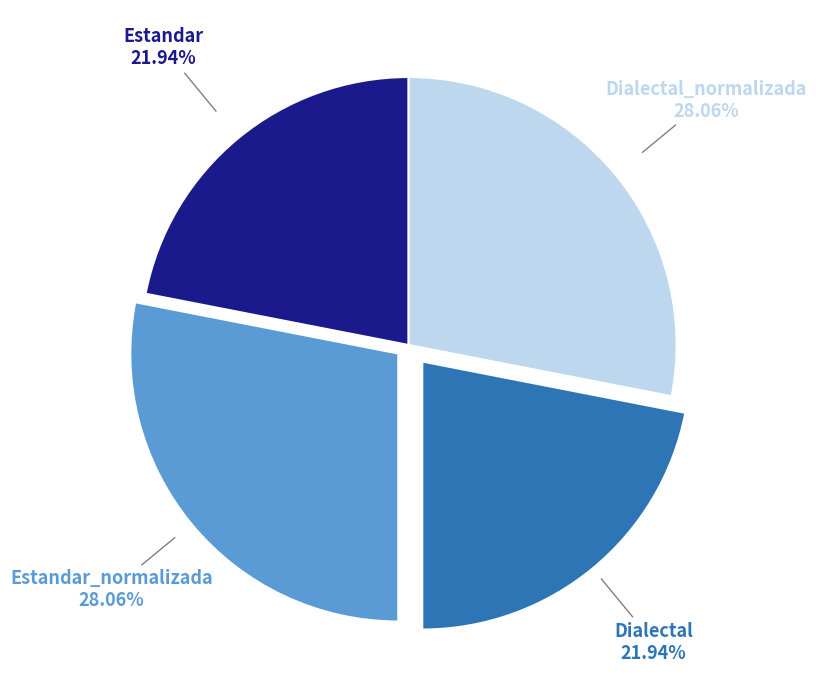

Is there any slice that represents more than half of the pie?

No